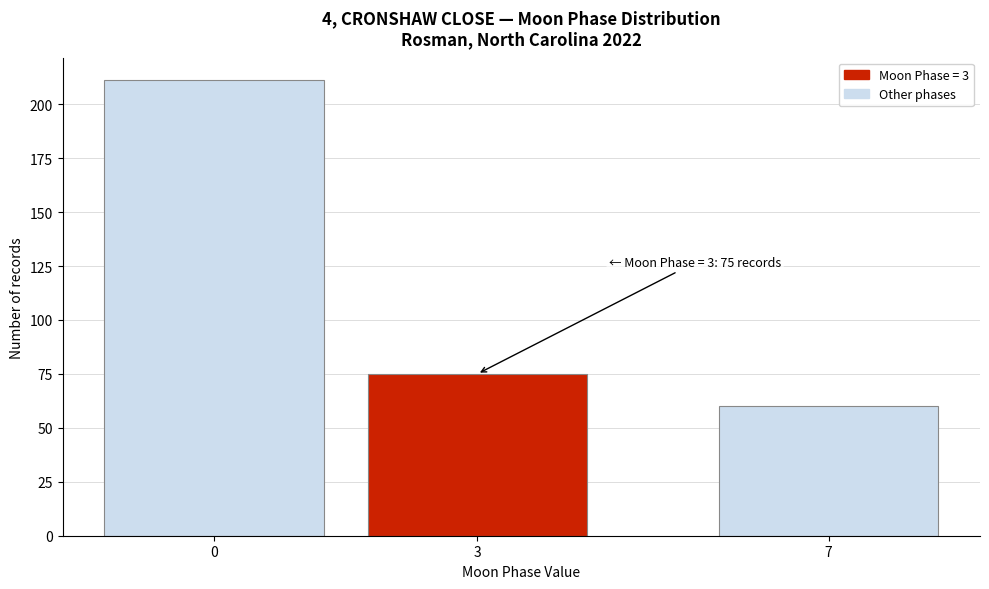

Reading right to left, extract all data points from this chart.

60	75	211